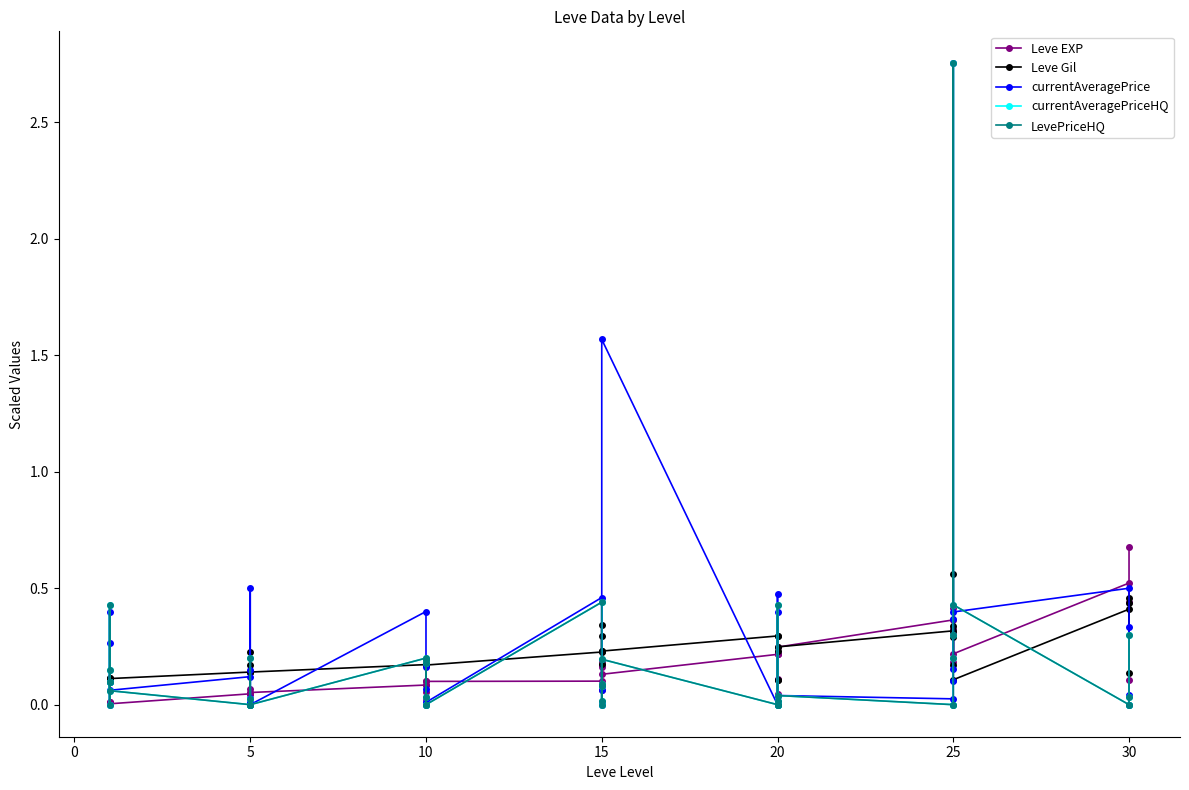

In LevePriceHQ, how many points are higher than both neighbors (excluding endpoints)?

11